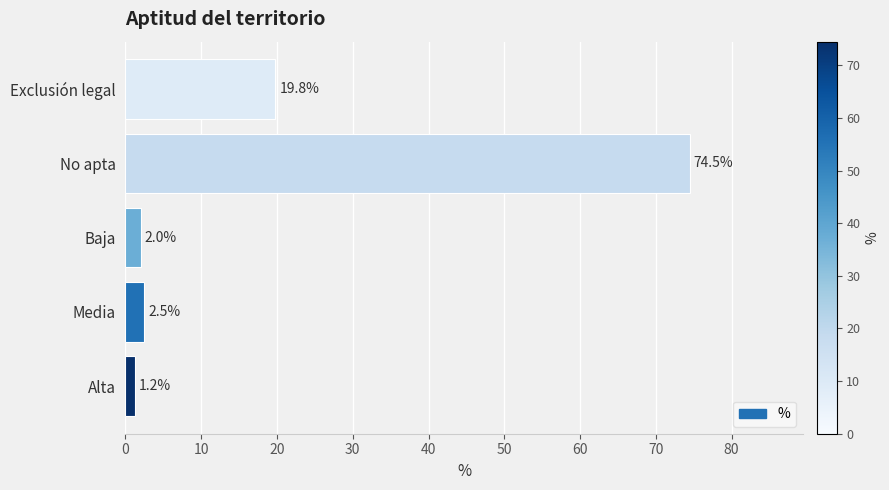

What is the minimum value shown in the chart?

1.2